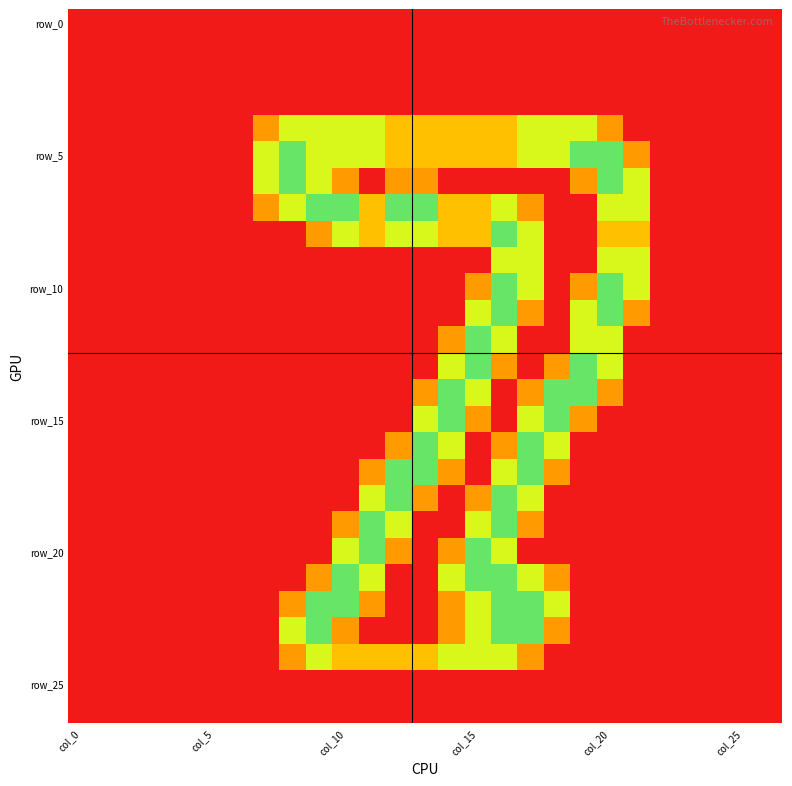

Which series has the largest range (max minus min)?

row_5